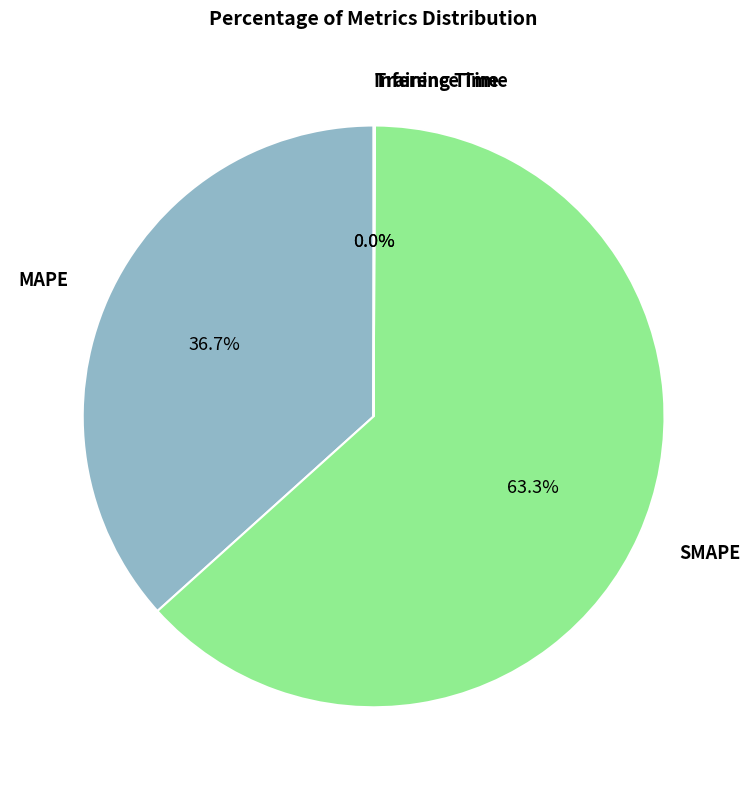

Do MAPE and SMAPE together represent more than half of the pie?

Yes